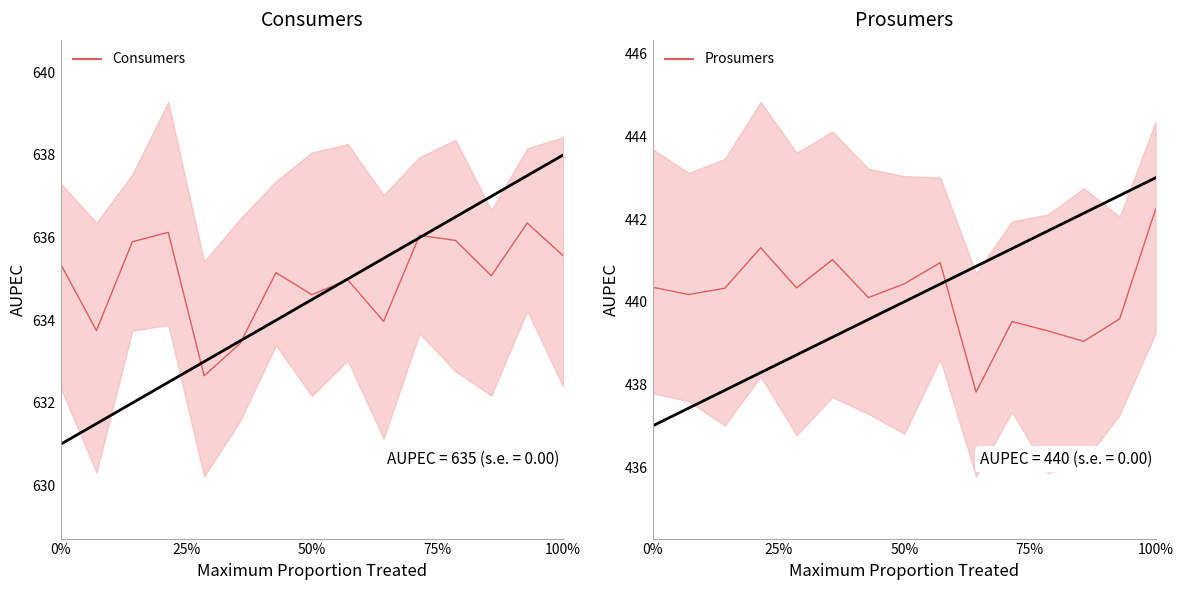

True or false: Consumers and Prosumers intersect in this chart.

False